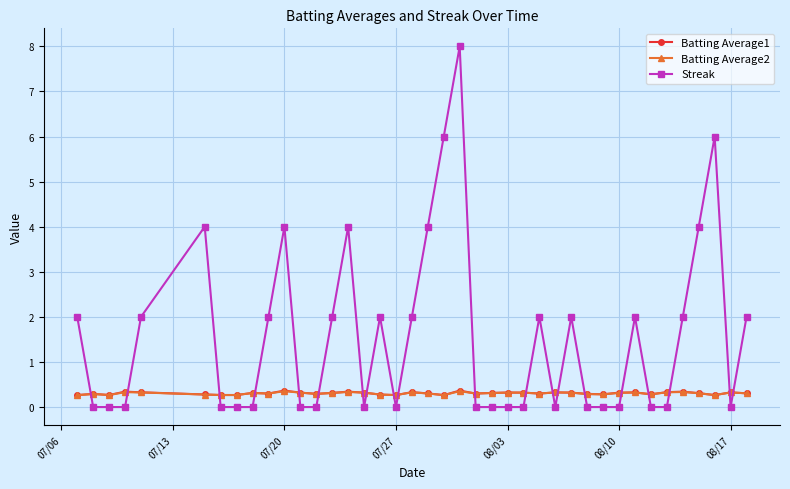

What are all the series names shown in the legend?

Batting Average1, Batting Average2, Streak